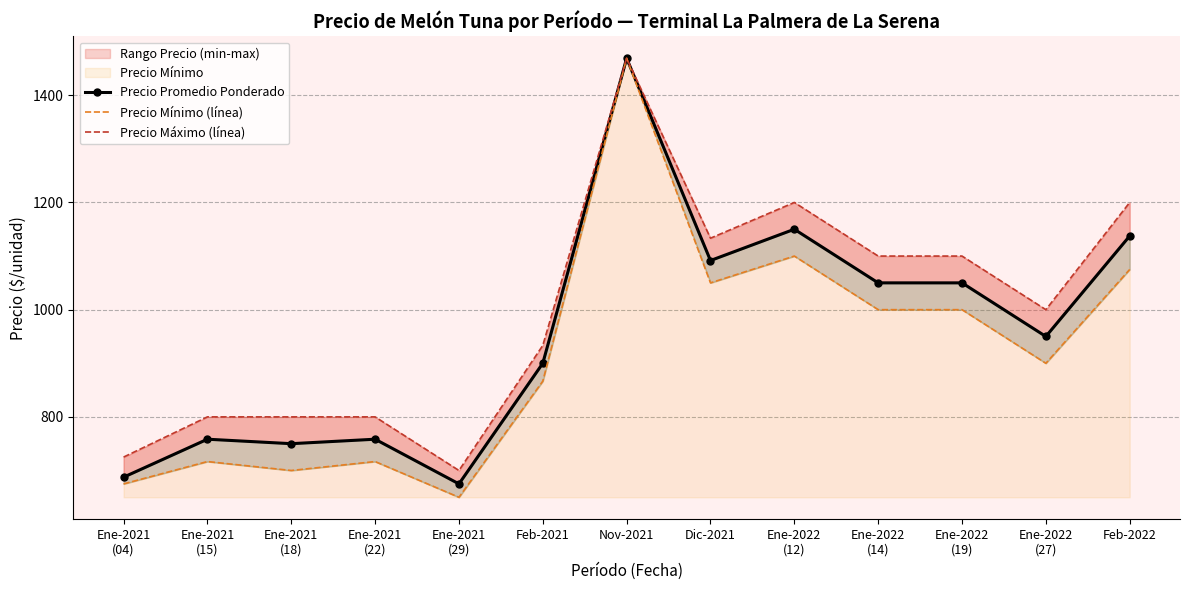

Which series has the largest range (max minus min)?

Precio Mínimo (línea)